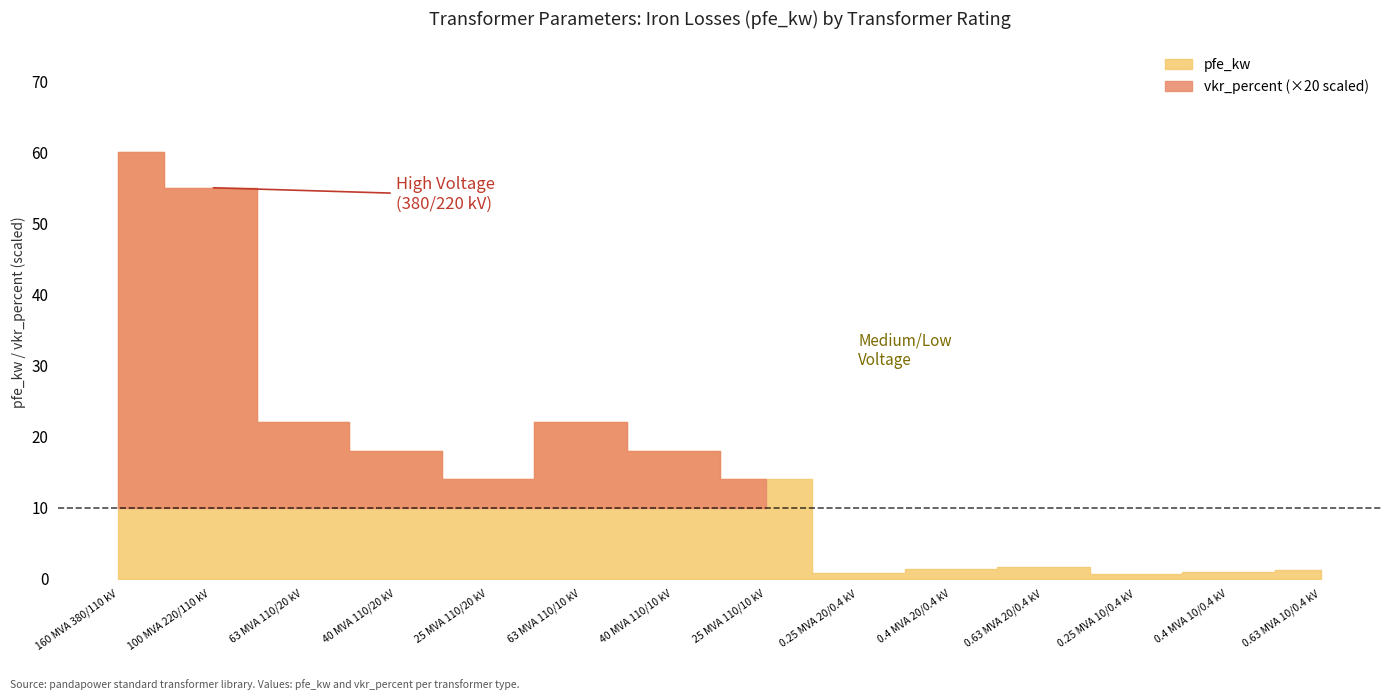

Does the chart have visible grid lines?

No